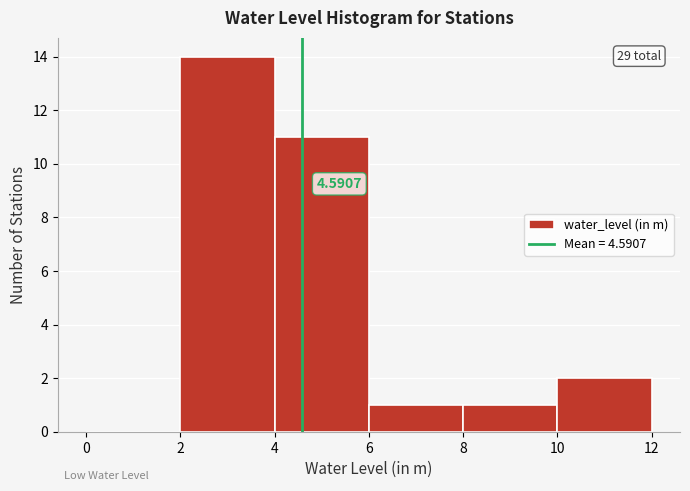

Which range on the x-axis has the tallest bar?

2 to 4